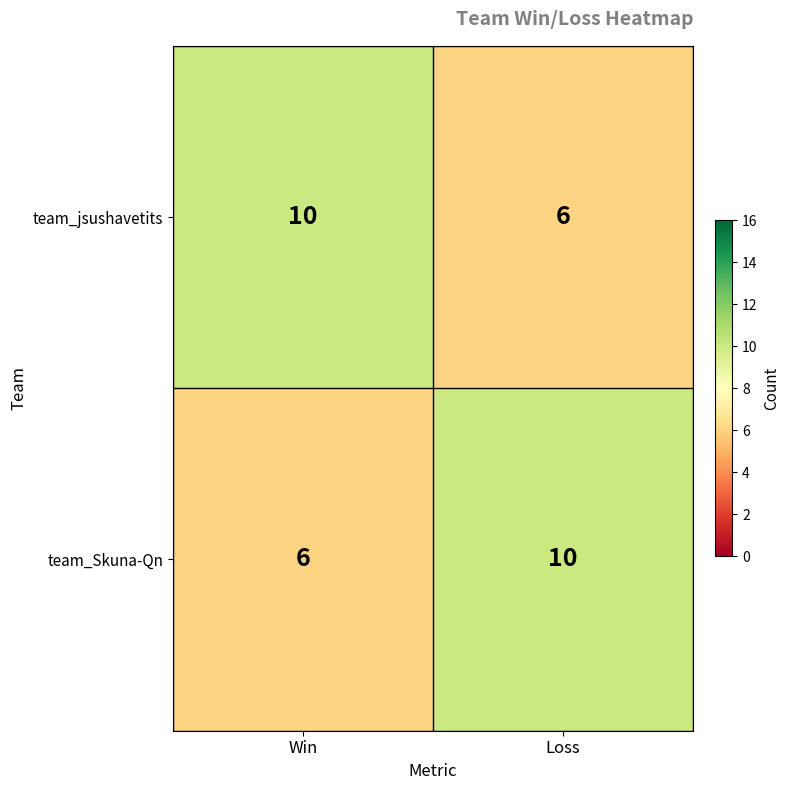

Reading right to left, extract all data points from this chart.

team_jsushavetits: Loss=6	Win=10
team_Skuna-Qn: Loss=10	Win=6